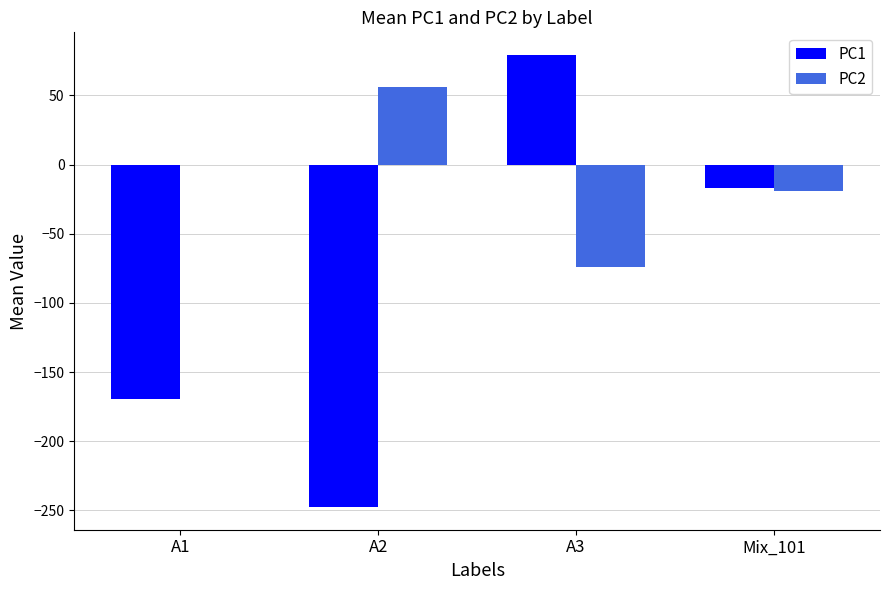

Which series changed the most between A2 and Mix_101?

PC1